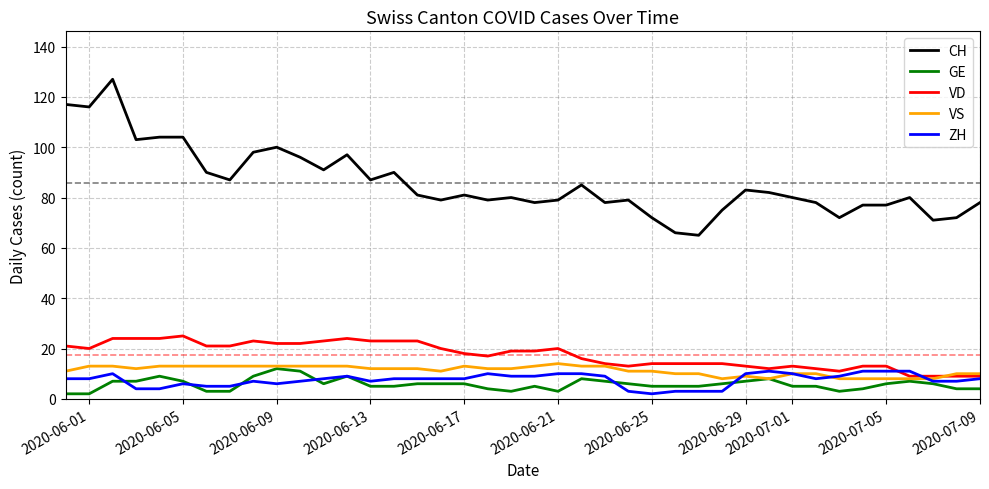

What is the greatest value displayed?

127